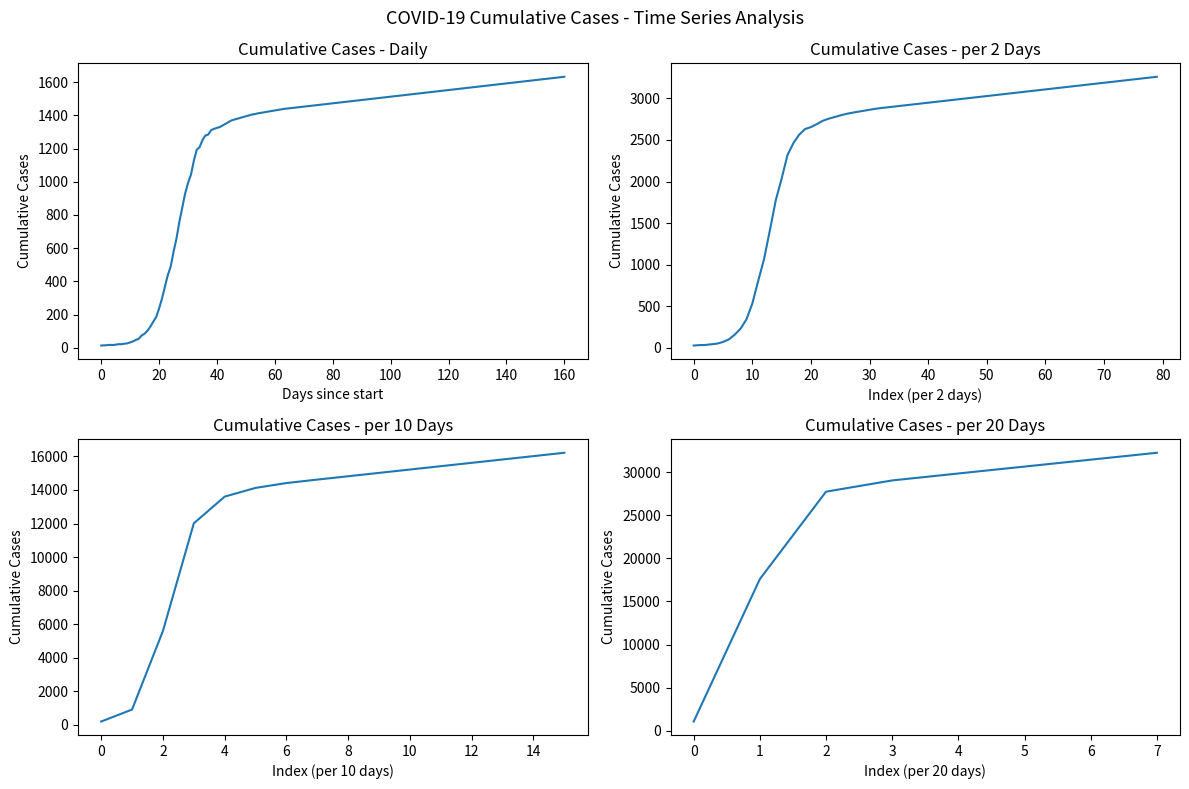

Is this an area chart (filled region under the line)?

No